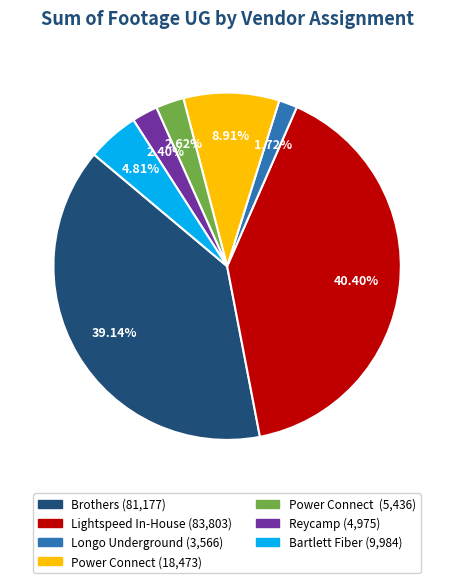

Does any single category account for the majority?

No